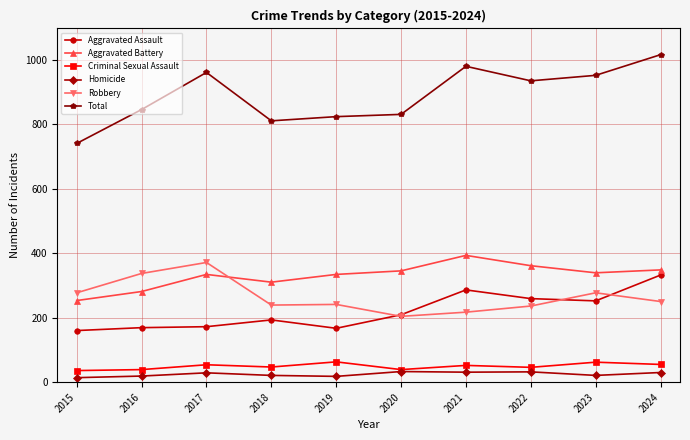

At 2024, list the series in order from largest to smallest.

Total, Aggravated Battery, Aggravated Assault, Robbery, Criminal Sexual Assault, Homicide